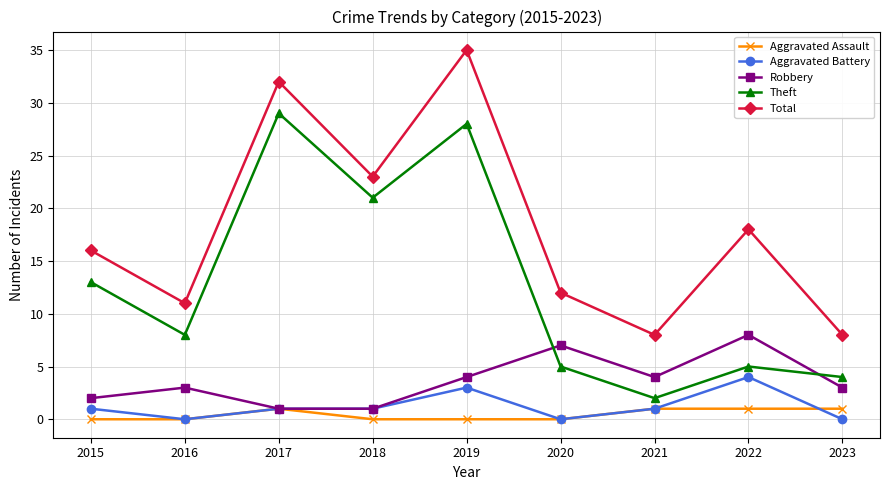

Where is Theft nearest to the value 15?

2015